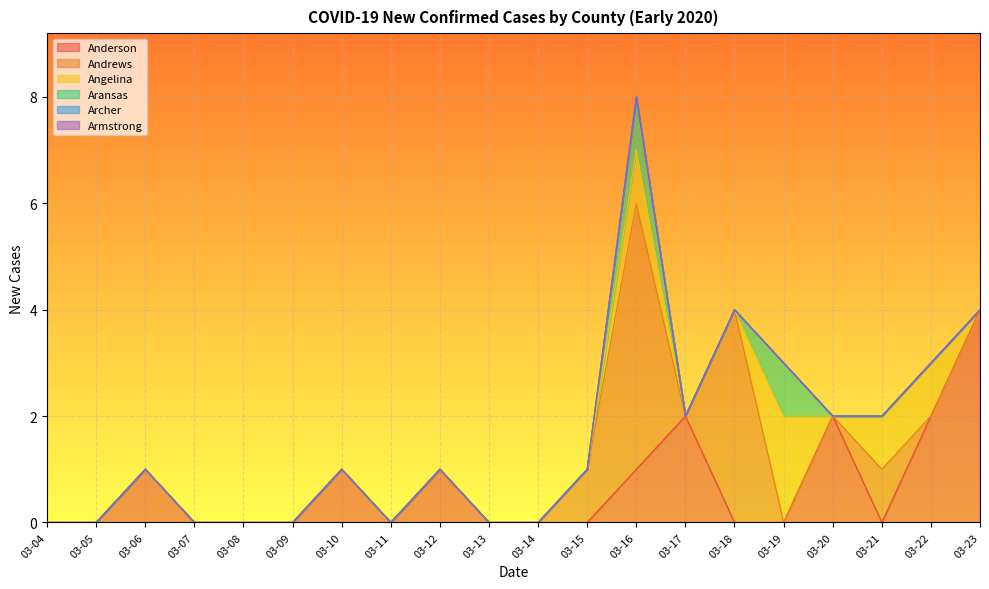

Reading right to left, extract all data points from this chart.

Anderson: 4	2	0	2	0	0	2	1	0	0	0	1	0	1	0	0	0	1	0	0
Andrews: 0	0	1	0	0	4	0	5	1	0	0	0	0	0	0	0	0	0	0	0
Angelina: 0	1	1	0	2	0	0	1	0	0	0	0	0	0	0	0	0	0	0	0
Aransas: 0	0	0	0	1	0	0	1	0	0	0	0	0	0	0	0	0	0	0	0
Archer: 0	0	0	0	0	0	0	0	0	0	0	0	0	0	0	0	0	0	0	0
Armstrong: 0	0	0	0	0	0	0	0	0	0	0	0	0	0	0	0	0	0	0	0